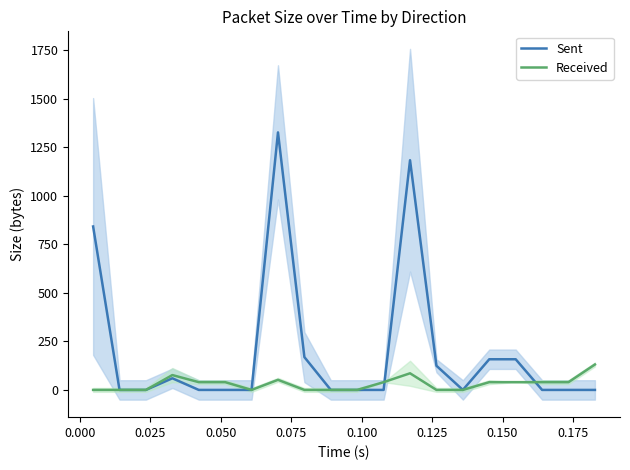

How many distinct data groups are displayed?

2